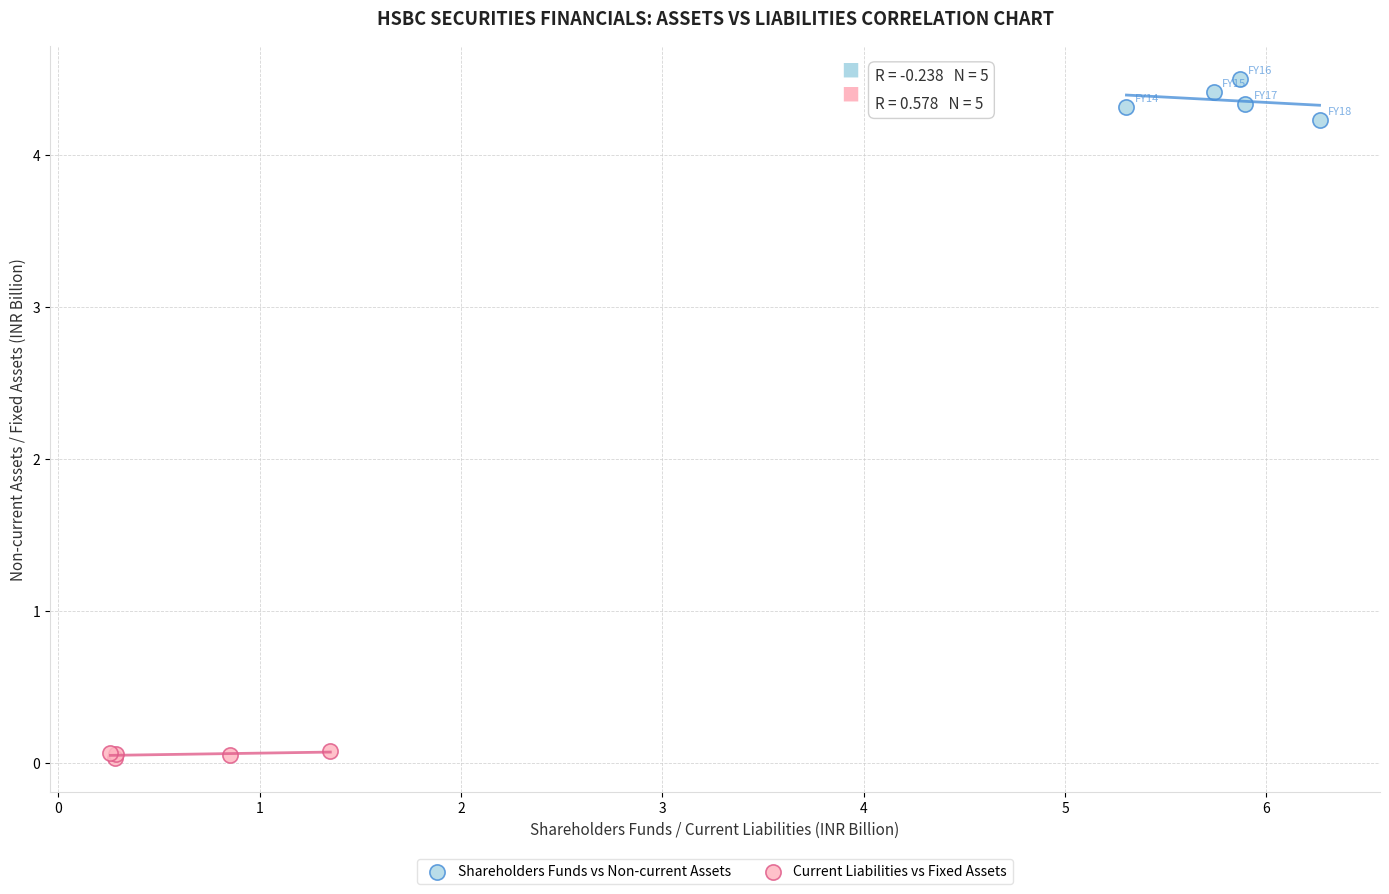

Which series contains the highest Y value?

Shareholders Funds vs Non-current Assets